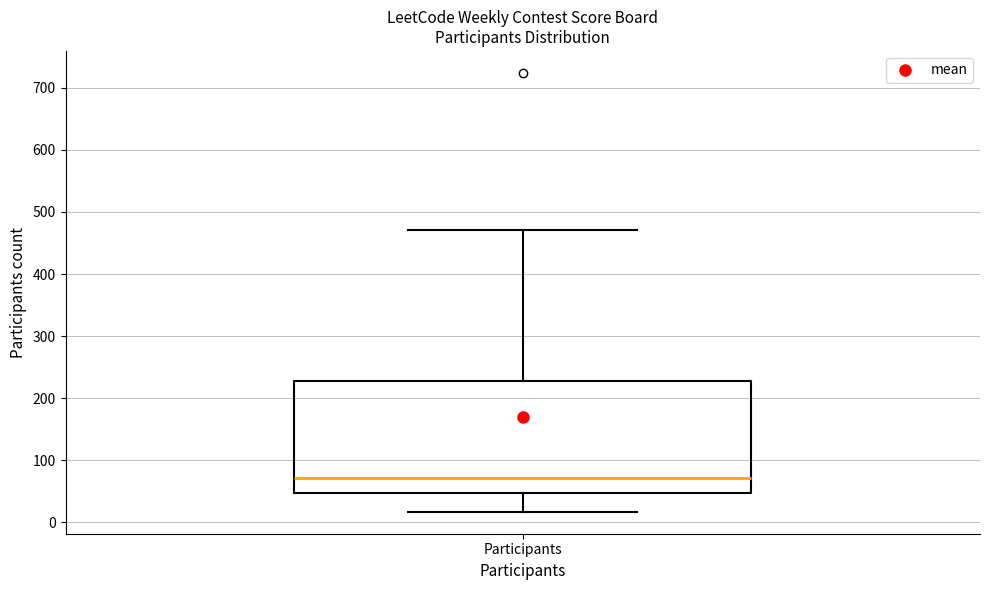

Transcribe this box plot: give where the median line is, the range the box spans, and where the two whiskers end, as read against the y-axis. The values are not printed on the chart, so give them approximately, as read against the axis.

median 70, box 50 to 230, whiskers 20 to 470